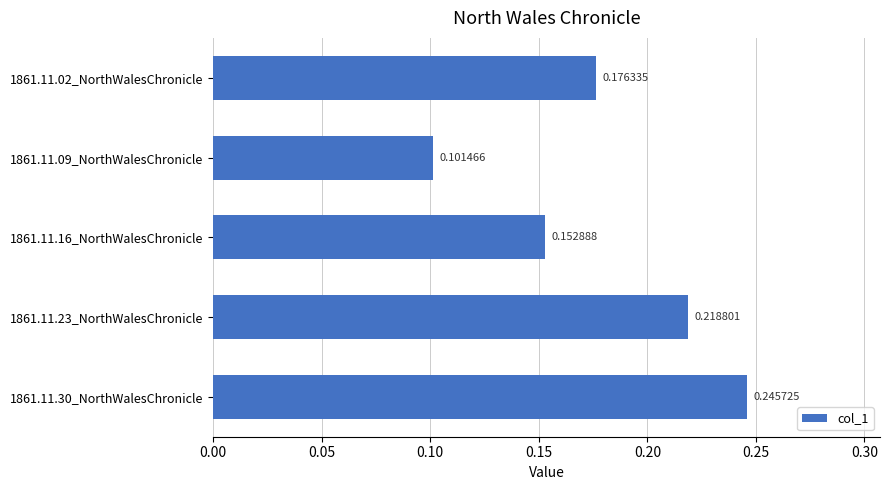

Between 1861.11.23_NorthWalesChronicle and 1861.11.09_NorthWalesChronicle, which is larger?

1861.11.23_NorthWalesChronicle